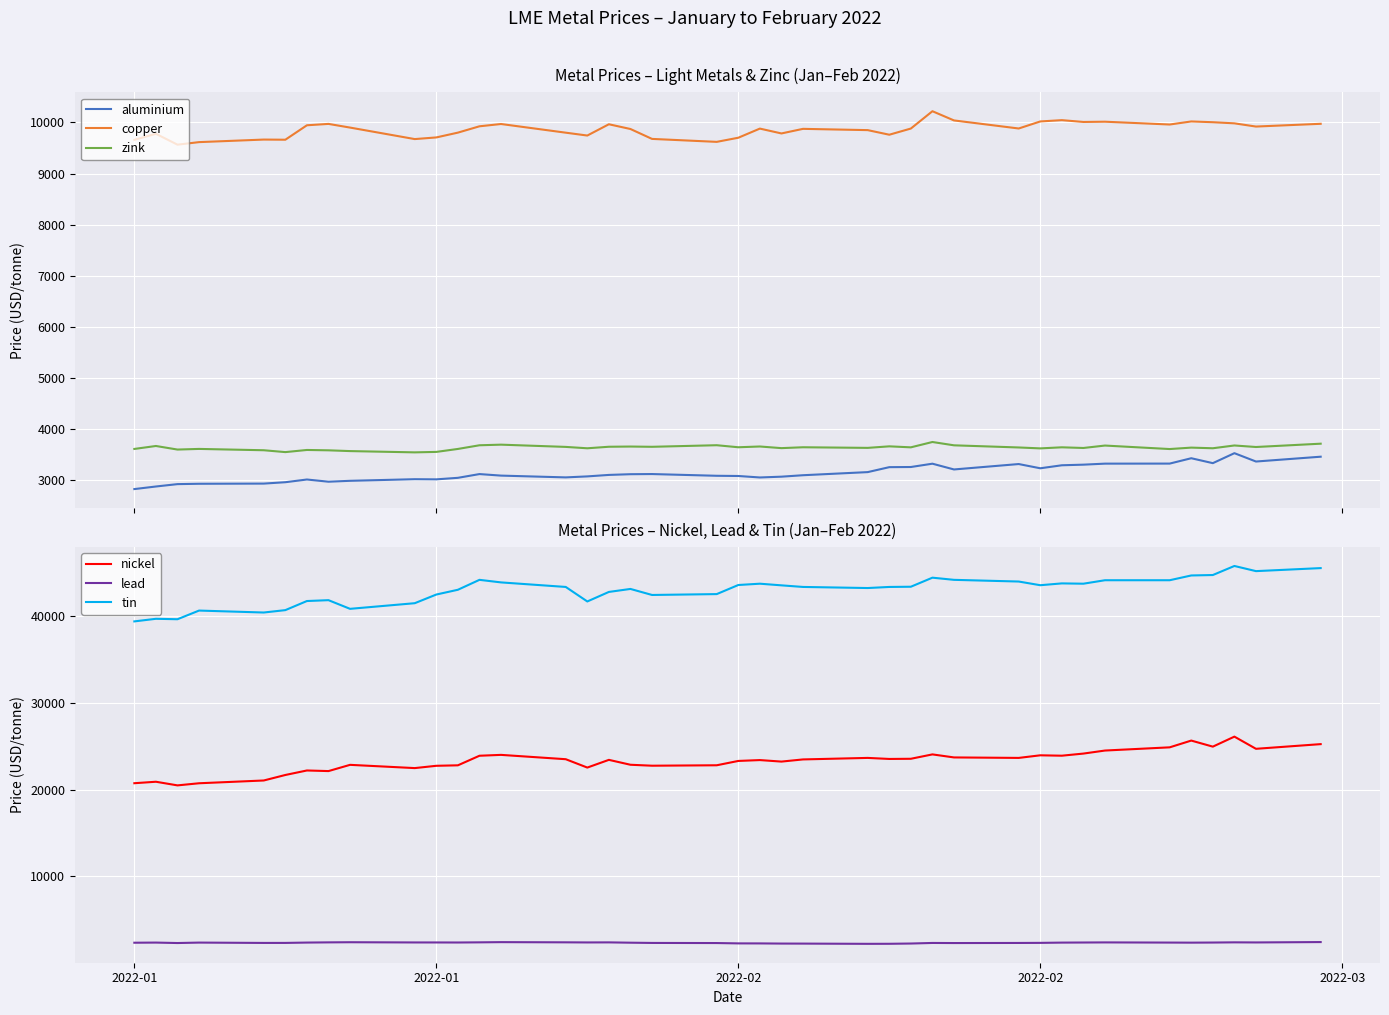

Which series has the largest range (max minus min)?

tin